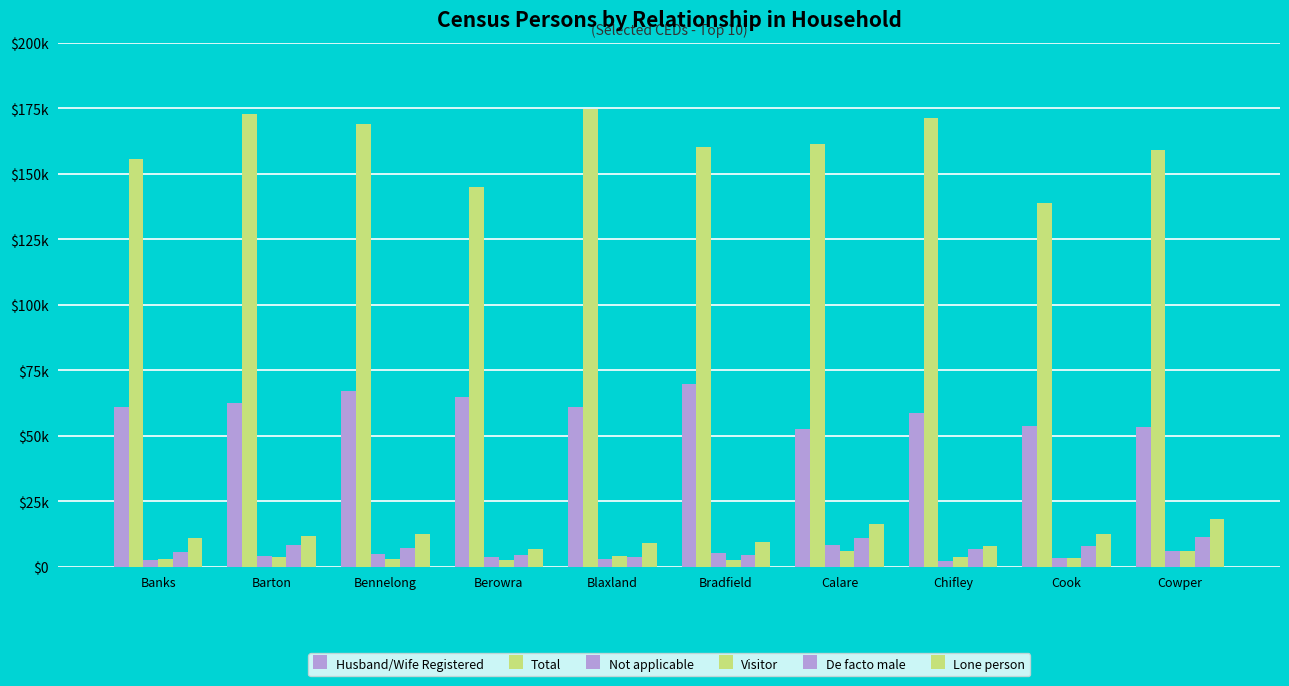

Are the bars horizontal?

No